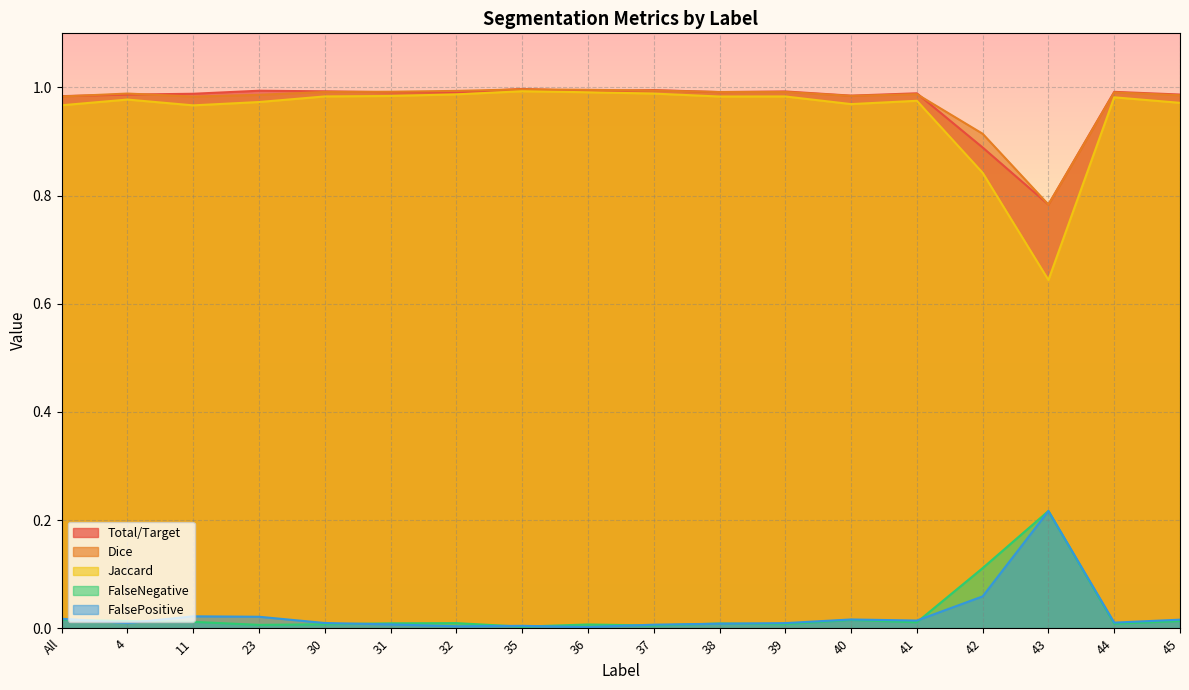

Is it true that FalsePositive equals 0.0 at 23?

True